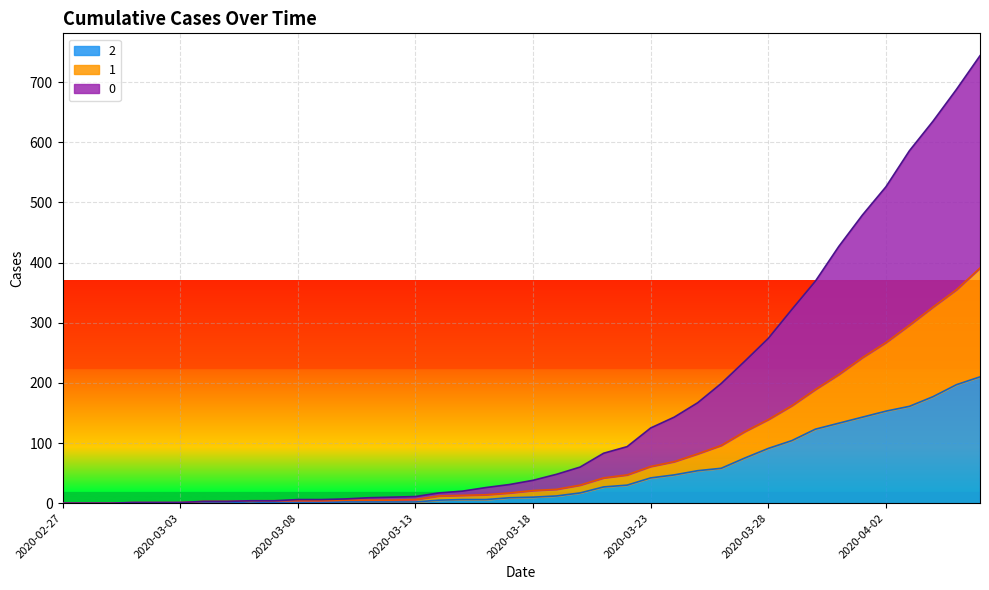

What are all the series names shown in the legend?

2, 1, 0